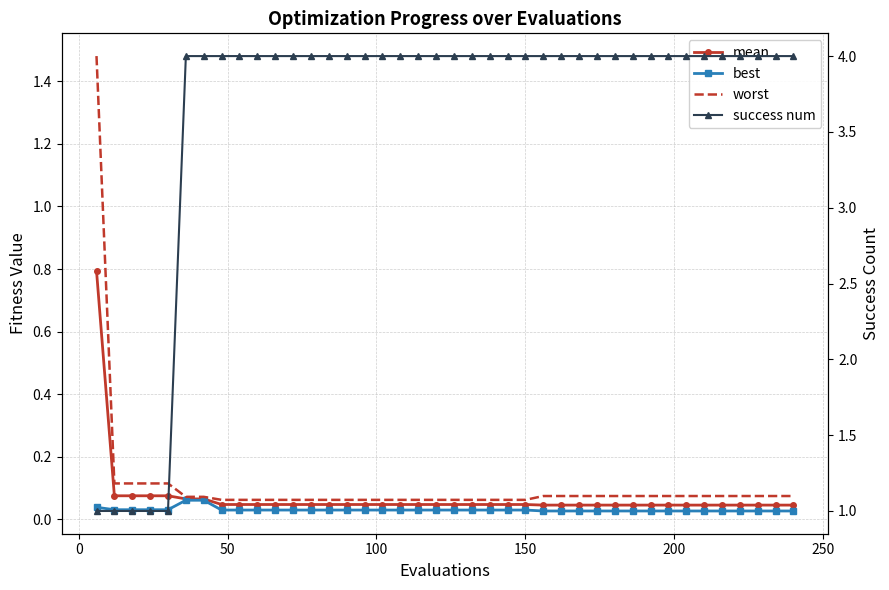

How many categories are shown in the chart?

40